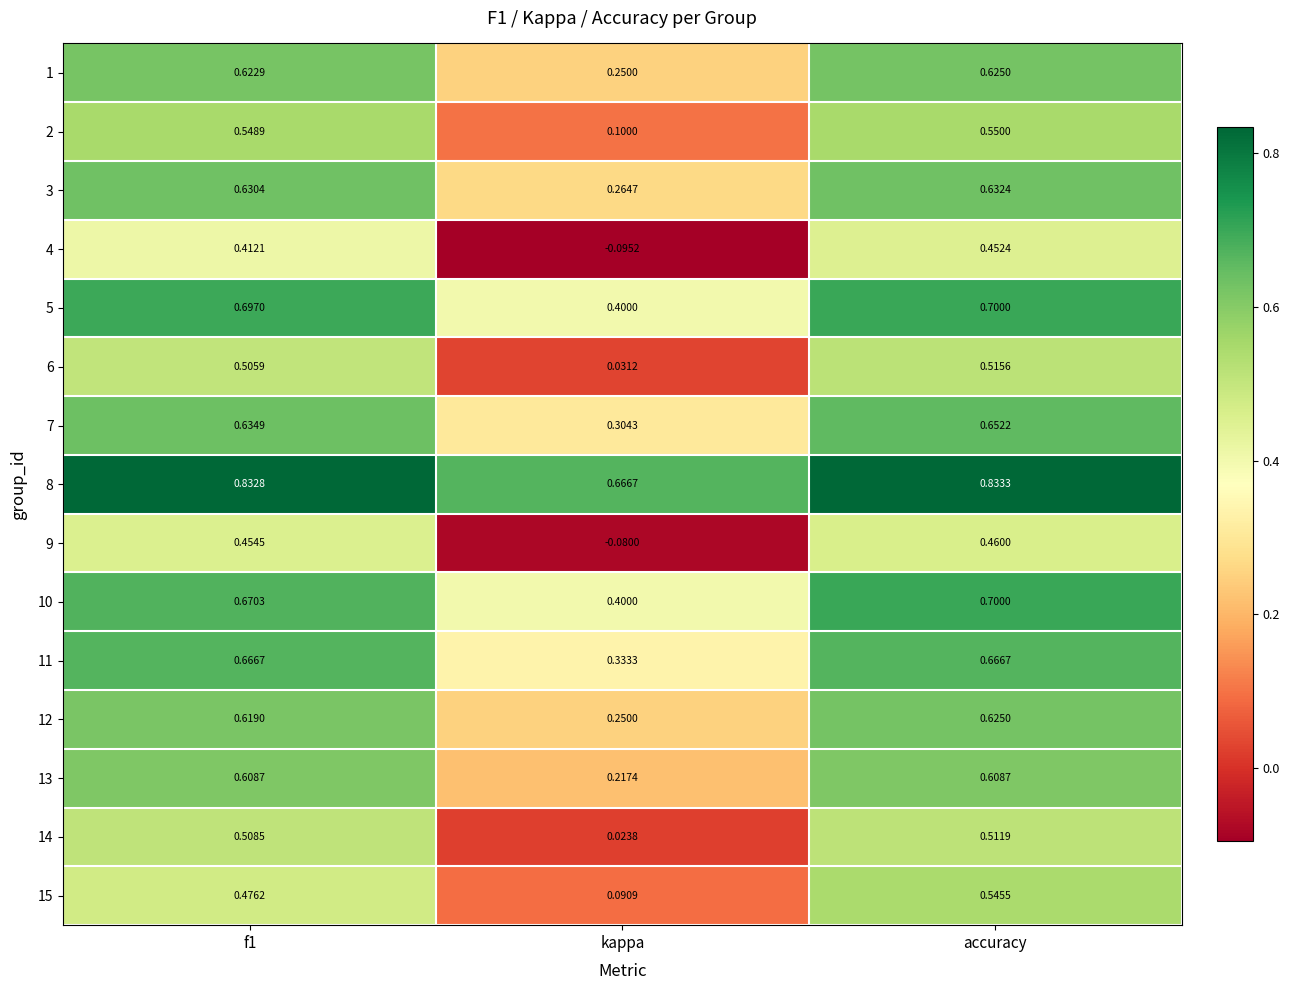

At which category is the sum across all series the highest?

accuracy